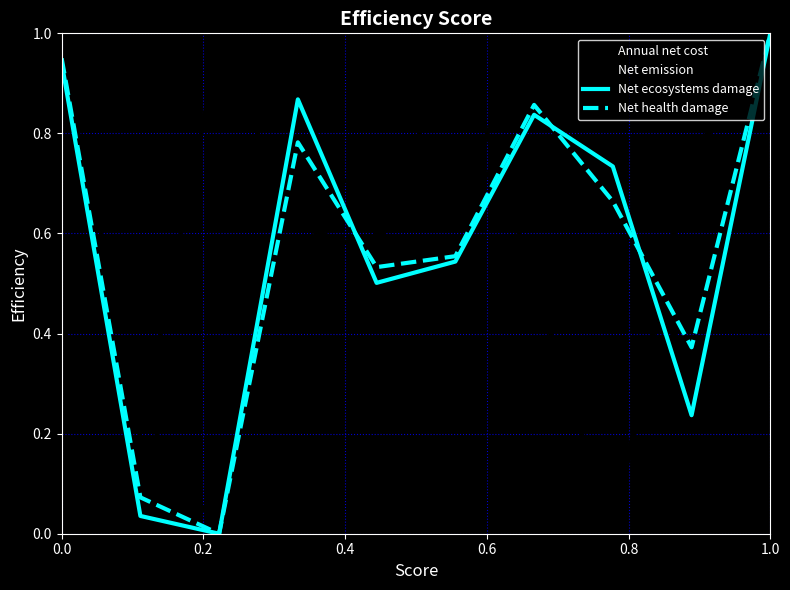

How many intersections are there between Net emission and Annual net cost?

6